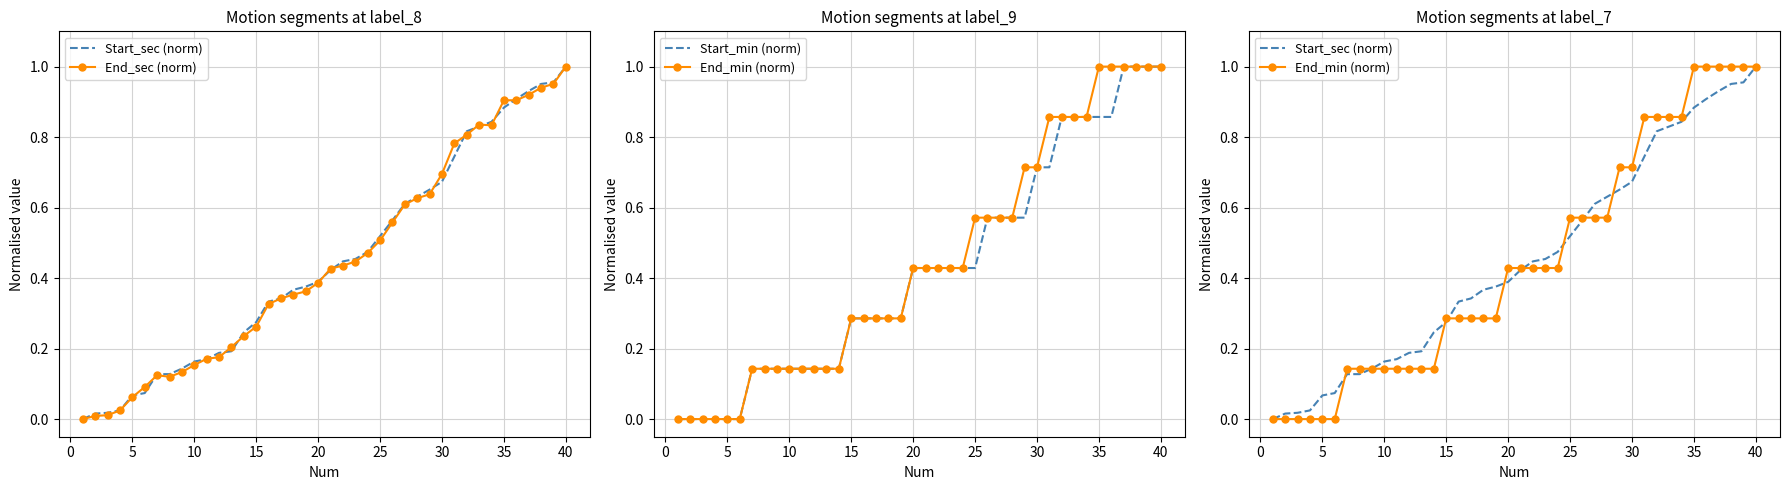

Count the End_min (norm) values in the range 0 to 1.

40